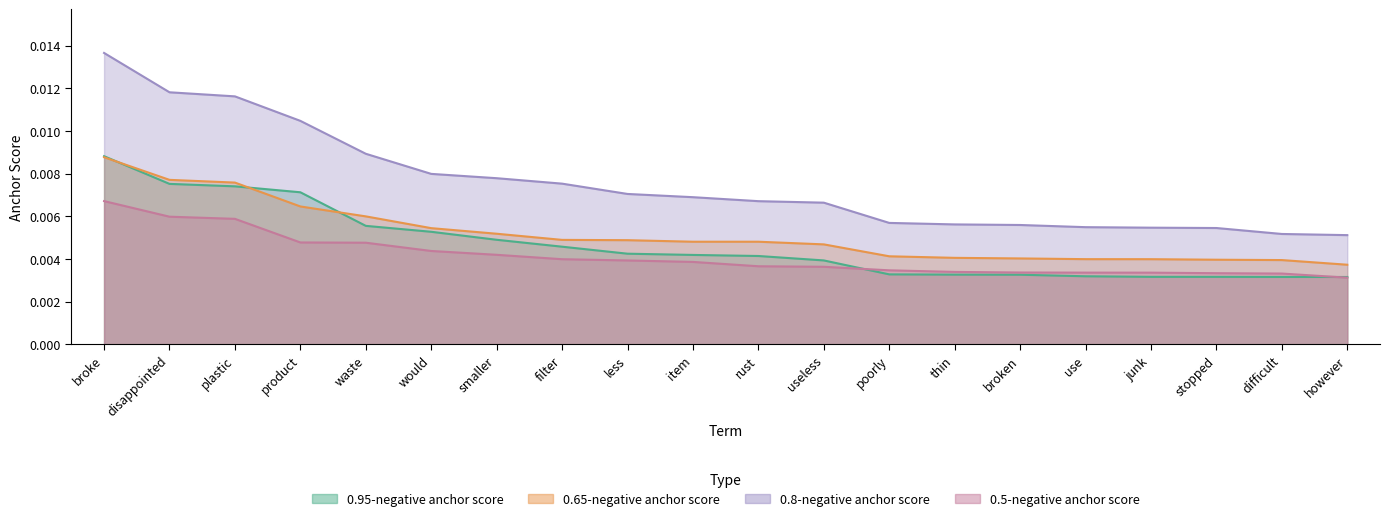

True or false: 0.8-negative anchor score and 0.65-negative anchor score intersect in this chart.

False